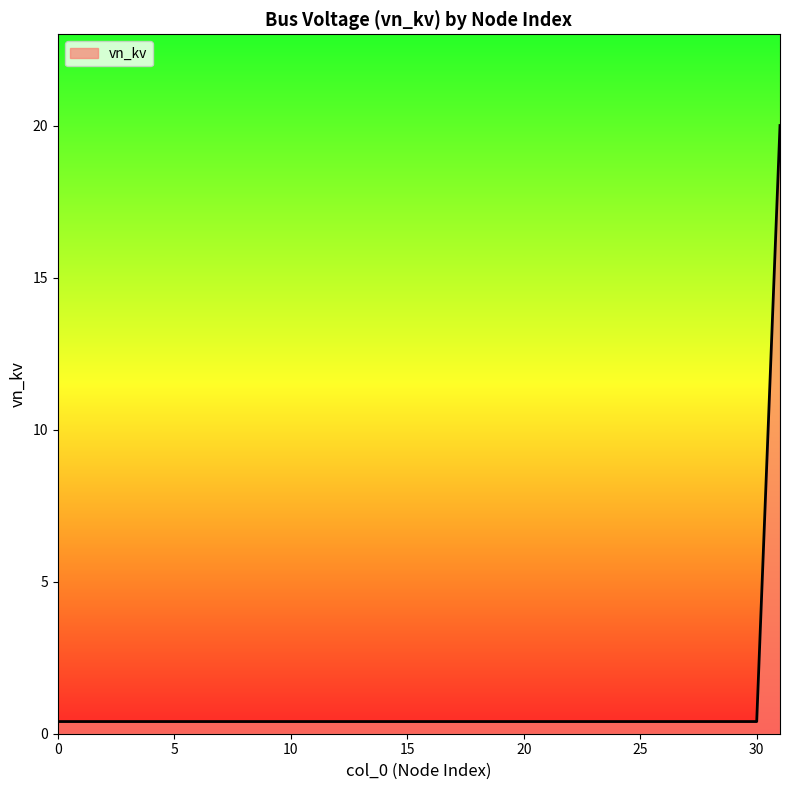

Reading left to right, extract all data points from this chart.

0=0.4	1=0.4	2=0.4	3=0.4	4=0.4	5=0.4	6=0.4	7=0.4	8=0.4	9=0.4	10=0.4	11=0.4	12=0.4	13=0.4	14=0.4	15=0.4	16=0.4	17=0.4	18=0.4	19=0.4	20=0.4	21=0.4	22=0.4	23=0.4	24=0.4	25=0.4	26=0.4	27=0.4	28=0.4	29=0.4	30=0.4	31=20.0